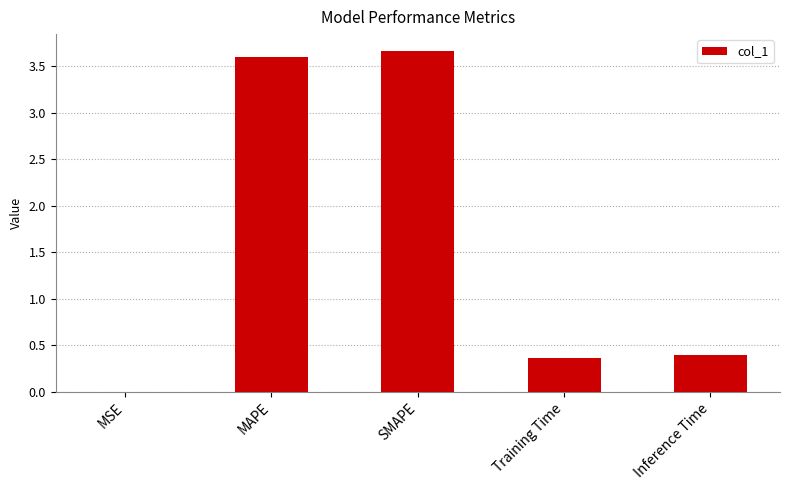

At which category does the chart reach its peak across all series?

SMAPE